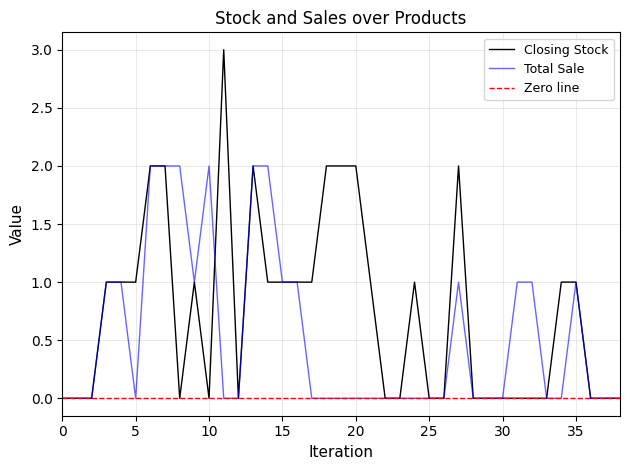

Reading left to right, transcribe all the data shown in this chart.

Closing Stock: 0=0	1=0	2=0	3=1	4=1	5=1	6=2	7=2	8=0	9=1	10=0	11=3	12=0	13=2	14=1	15=1	16=1	17=1	18=2	19=2	20=2	21=1	22=0	23=0	24=1	25=0	26=0	27=2	28=0	29=0	30=0	31=0	32=0	33=0	34=1	35=1	36=0	37=0	38=0
Total Sale: 0=0	1=0	2=0	3=1	4=1	5=0	6=2	7=2	8=2	9=1	10=2	11=0	12=0	13=2	14=2	15=1	16=1	17=0	18=0	19=0	20=0	21=0	22=0	23=0	24=0	25=0	26=0	27=1	28=0	29=0	30=0	31=1	32=1	33=0	34=0	35=1	36=0	37=0	38=0